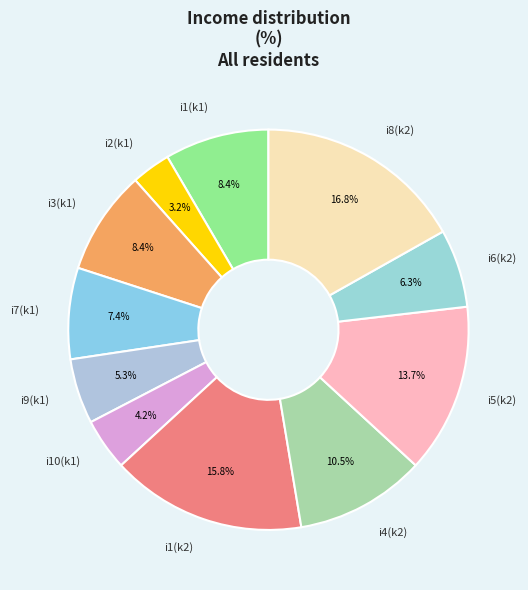

Which slice is the largest?

i8(k2)